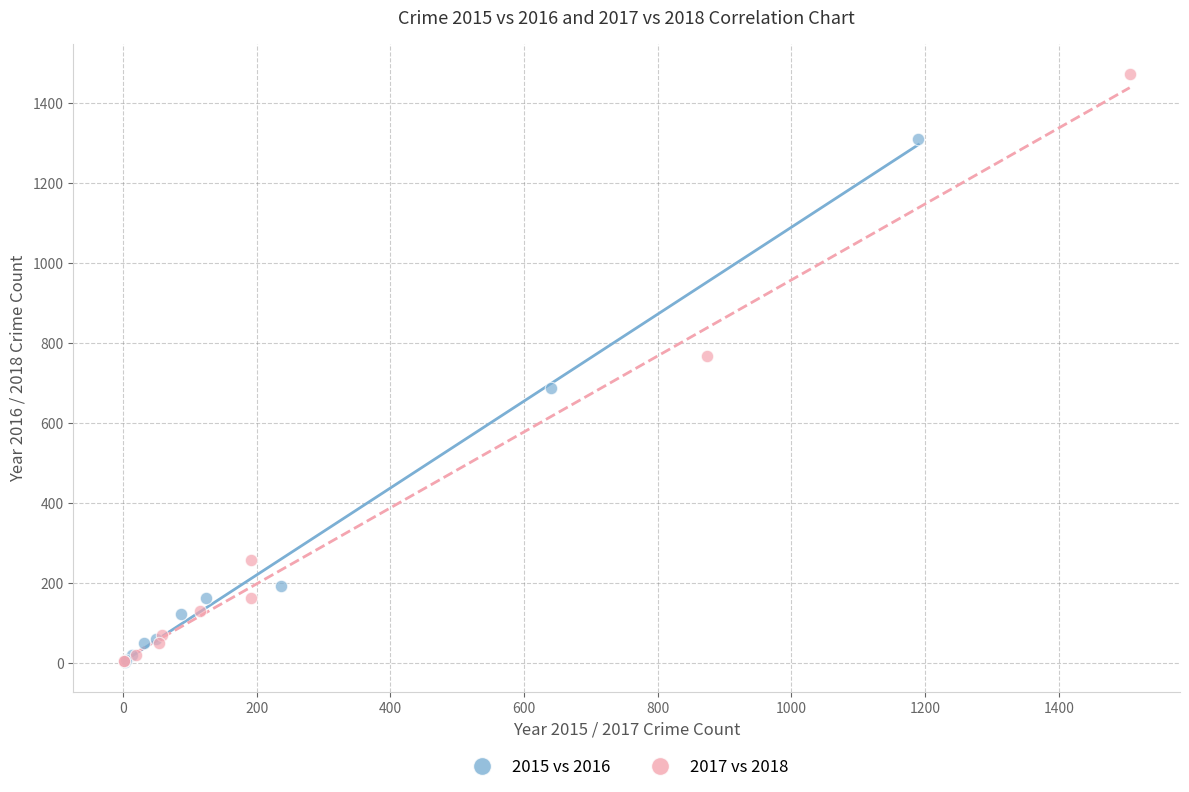

Which series contains the highest Y value?

2017 vs 2018